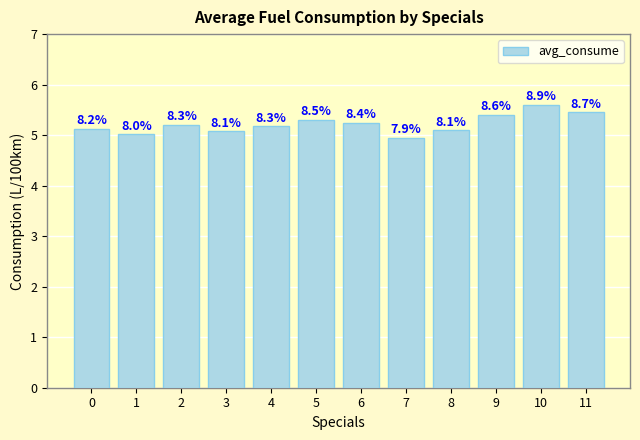

Does the chart contain any negative values?

No